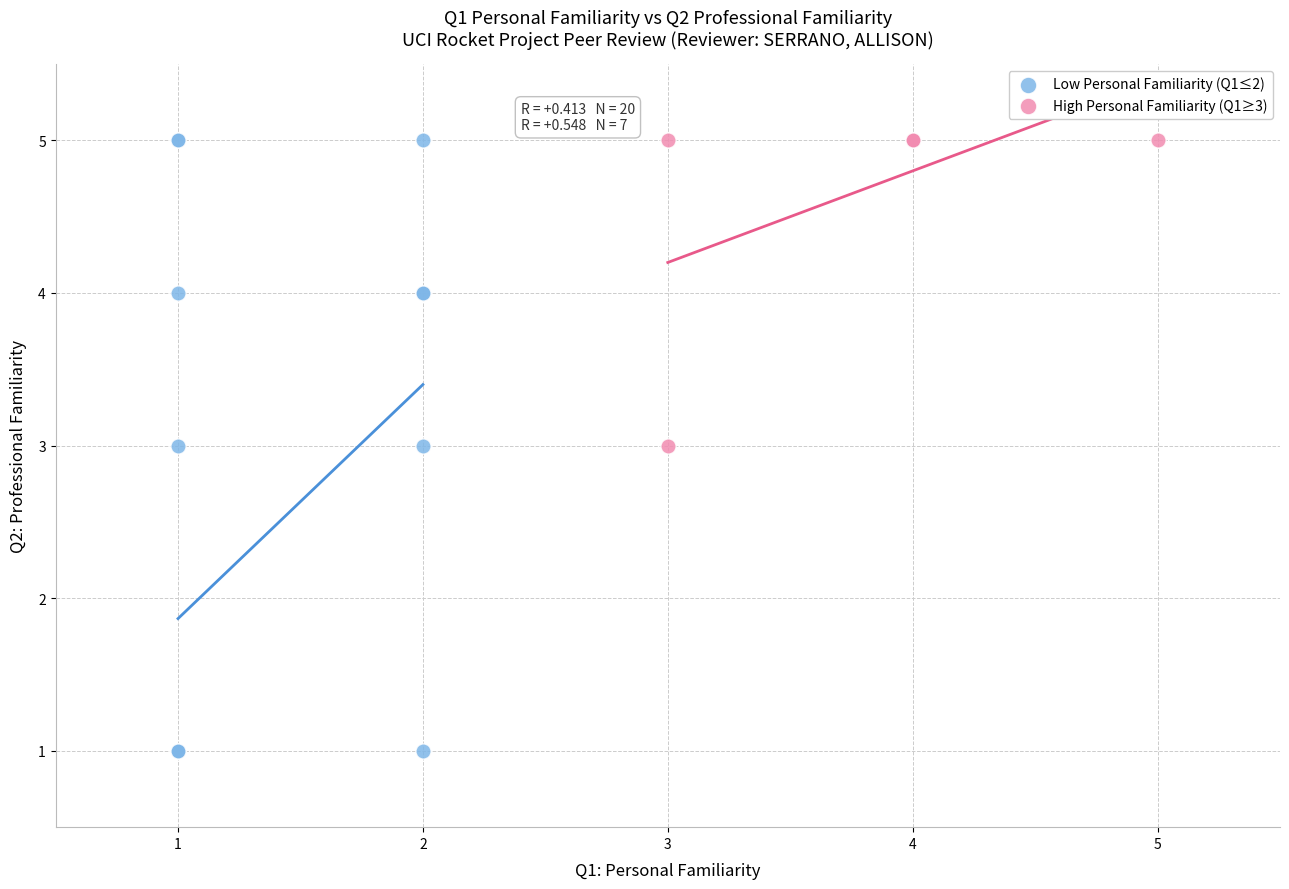

Which series has the largest Y range (max minus min)?

Low Personal Familiarity (Q1≤2)